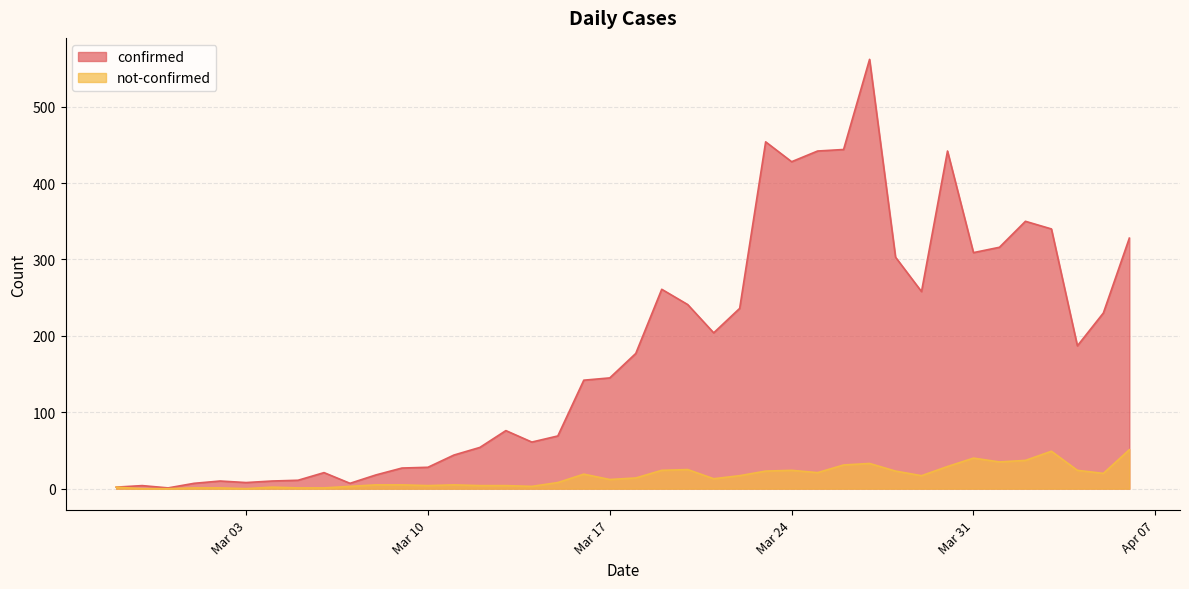

Rank the series by their maximum value, from lowest to highest.

not-confirmed, confirmed